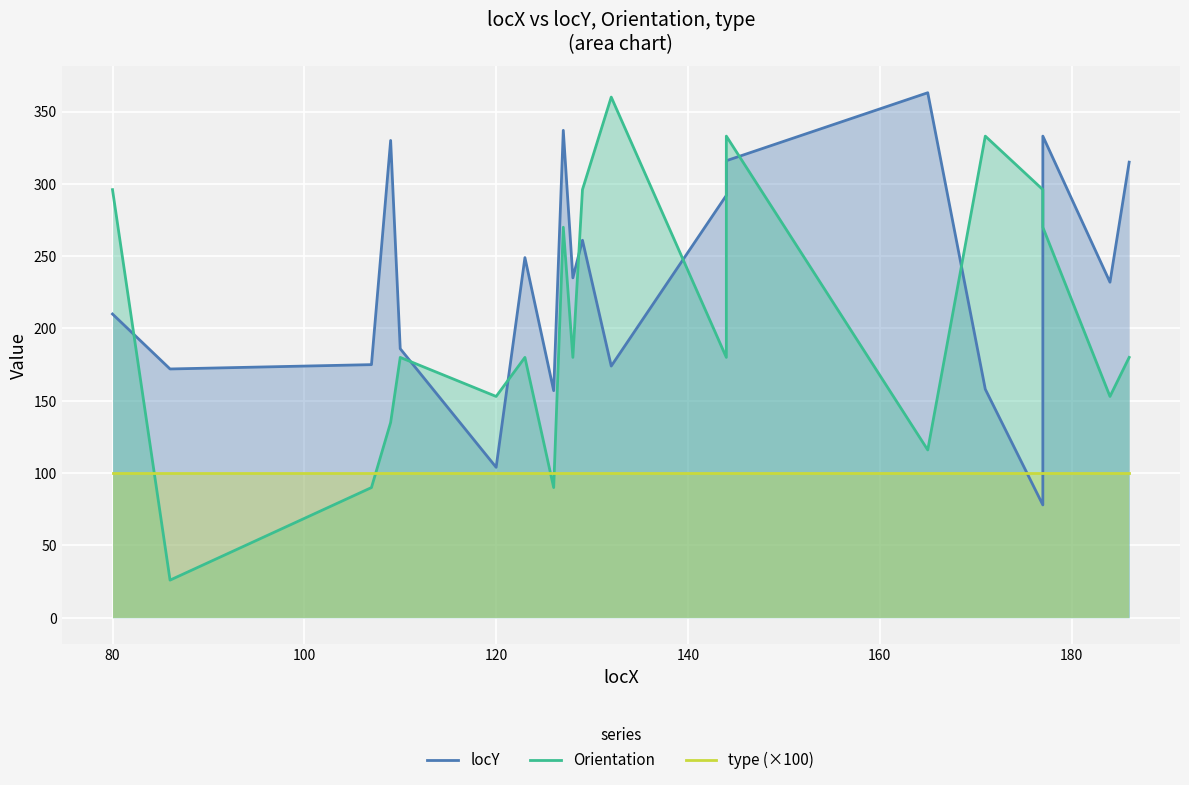

What are all the series names shown in the legend?

locY, Orientation, type (×100)